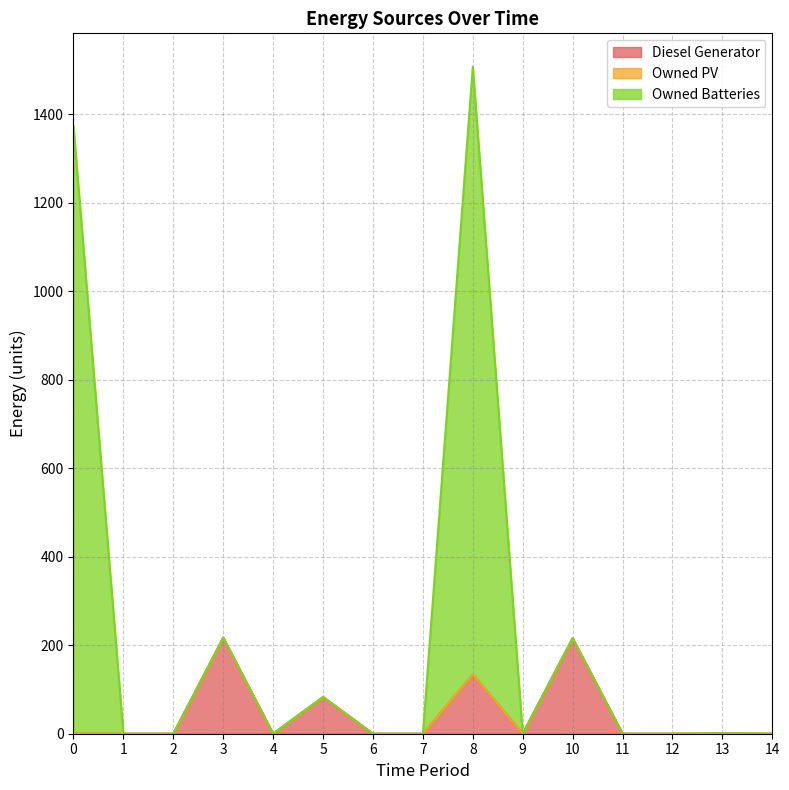

At which category is the sum across all series the highest?

8